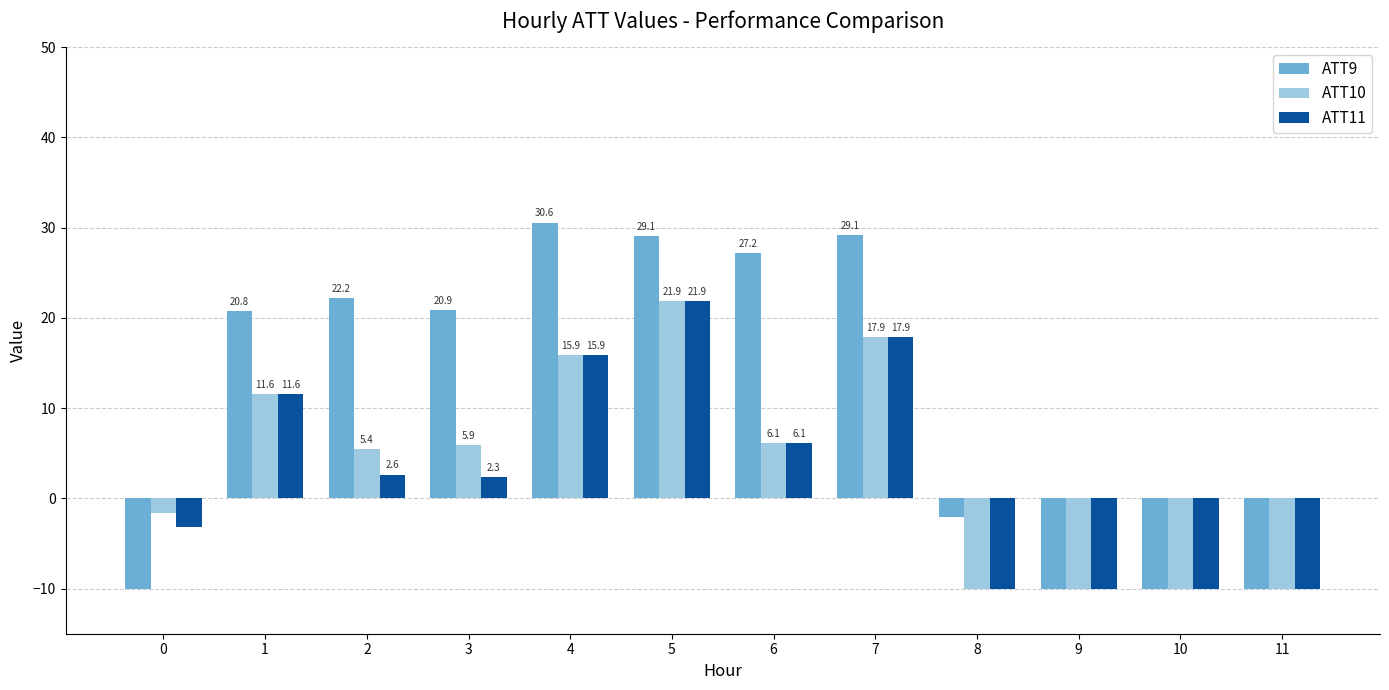

What is the difference between the second highest and minimum values in the ATT10 series?

27.9